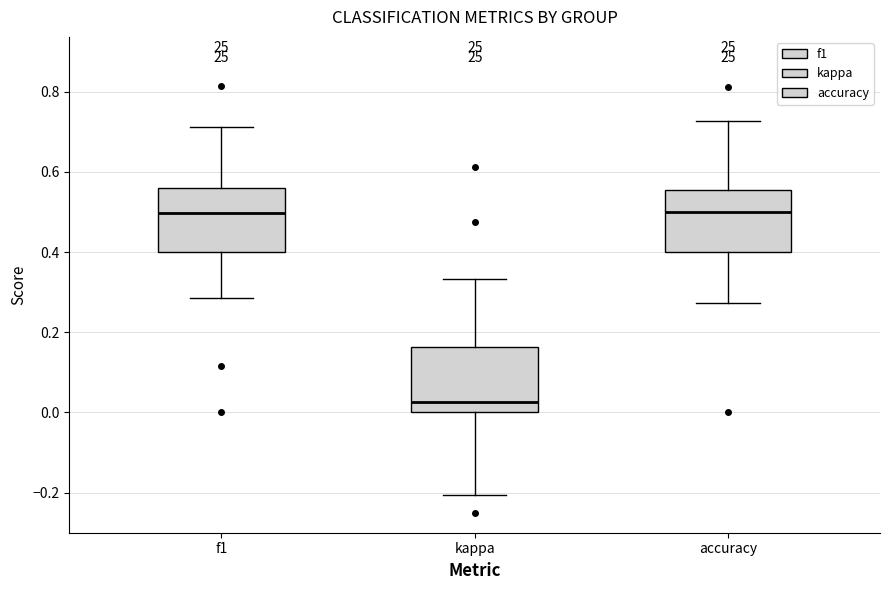

Reading left to right, read every box against the y-axis: the position of its median line, the range the box covers, and the ends of its whiskers. The values are not printed on the chart, so give them approximately, as read against the axis.

f1: median 0.50, box 0.40 to 0.56, whiskers 0.28 to 0.72
kappa: median 0.02, box 0.00 to 0.16, whiskers -0.20 to 0.34
accuracy: median 0.50, box 0.40 to 0.56, whiskers 0.28 to 0.72